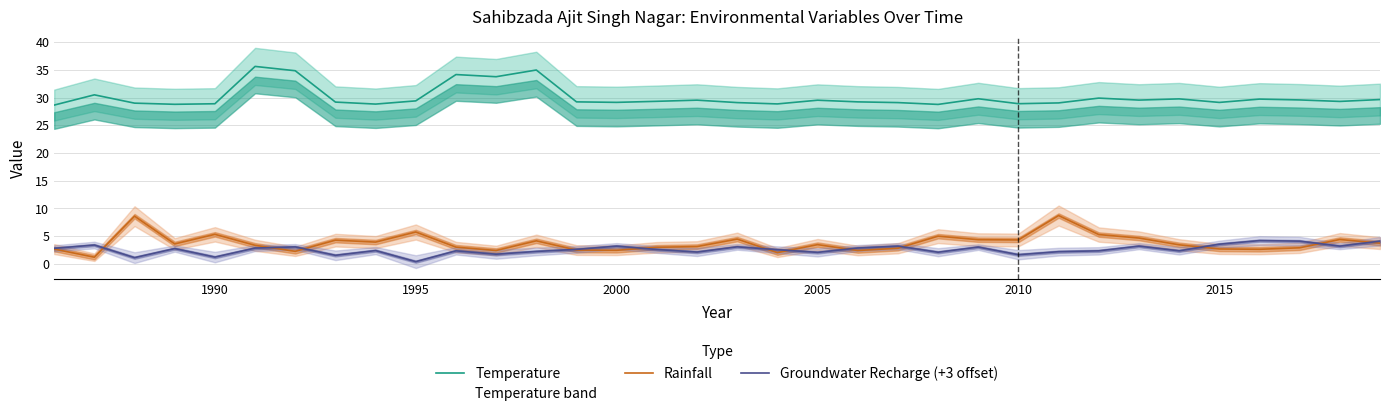

What is the value of the Groundwater Recharge (+3 offset) point at the 1st from the left?

2.8